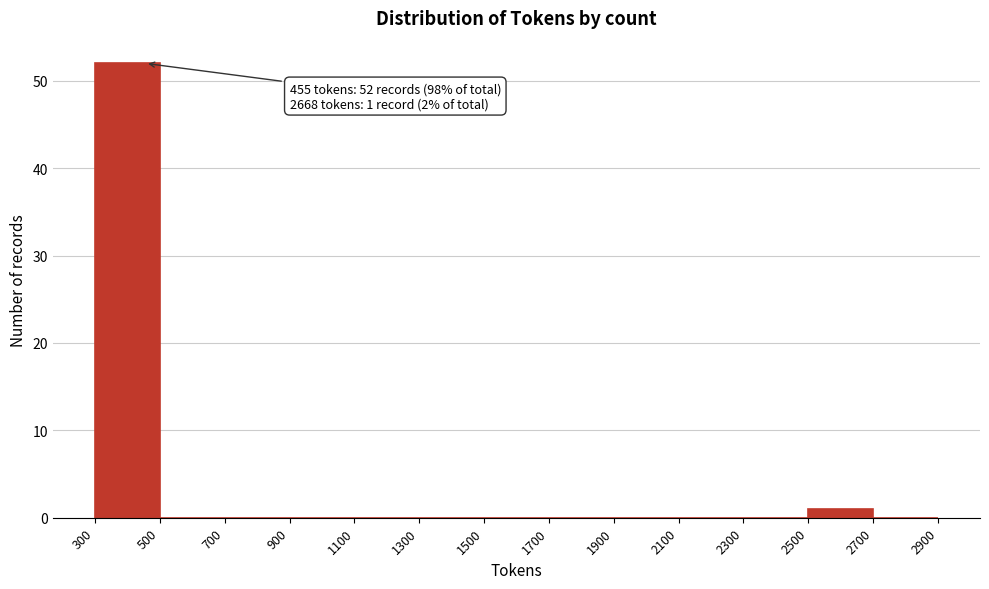

Over which range of the x-axis is the bar tallest?

300 to 500